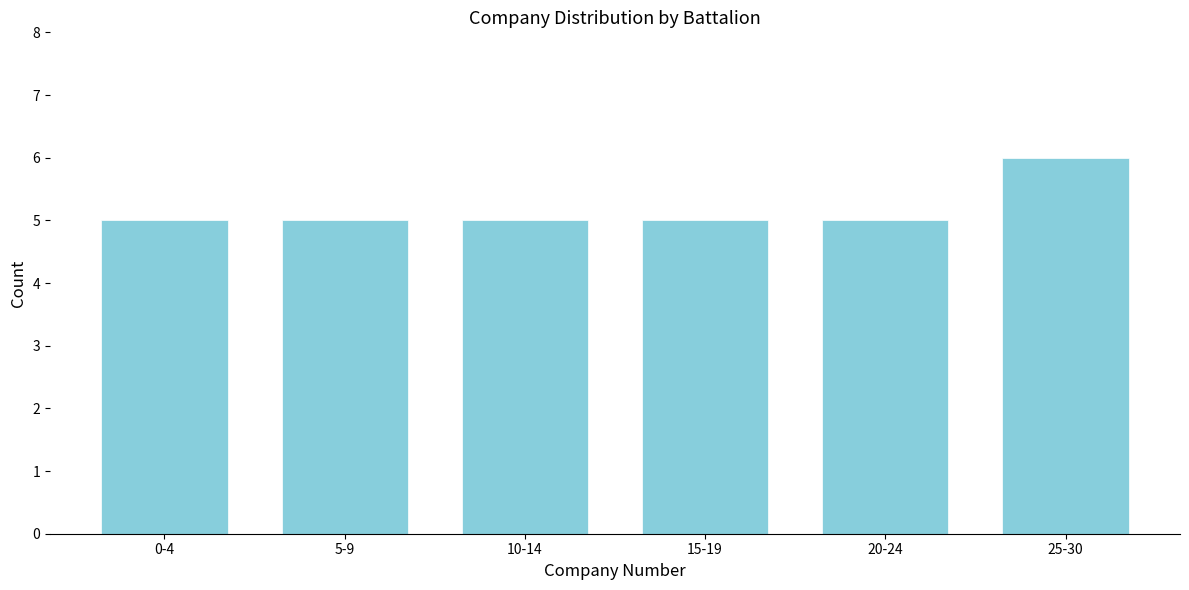

Reading right to left, extract all data points from this chart.

6	5	5	5	5	5